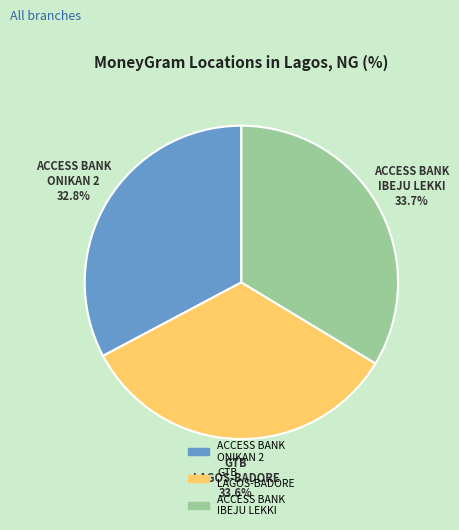

What is the total percentage of ACCESS BANK IBEJU LEKKI and GTB LAGOS-BADORE?

67.2%